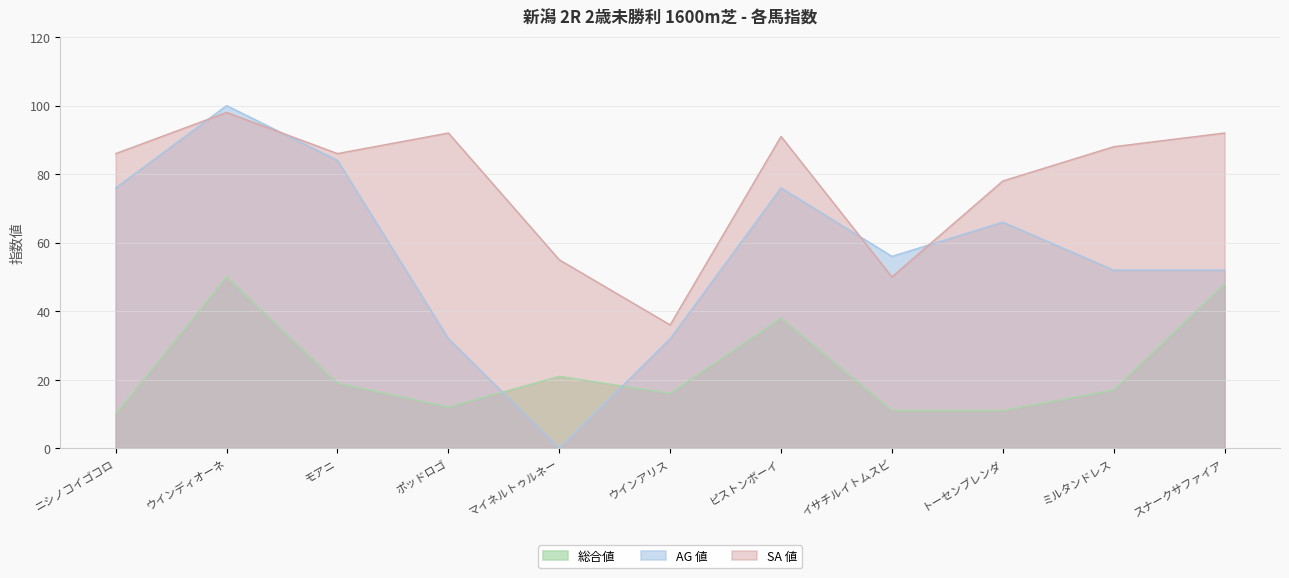

Between スナークサファイア and ピストンボーイ, which is larger?

スナークサファイア